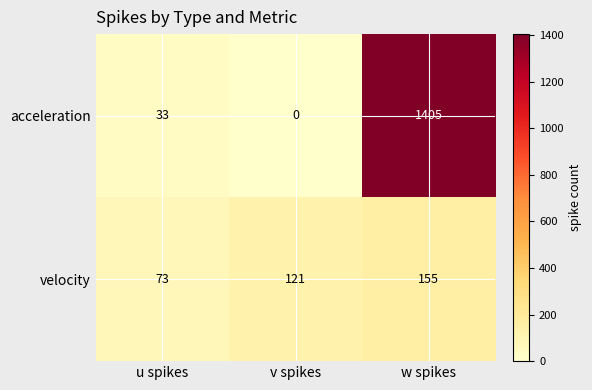

Is the value of velocity at w spikes greater than the value of acceleration at u spikes?

Yes